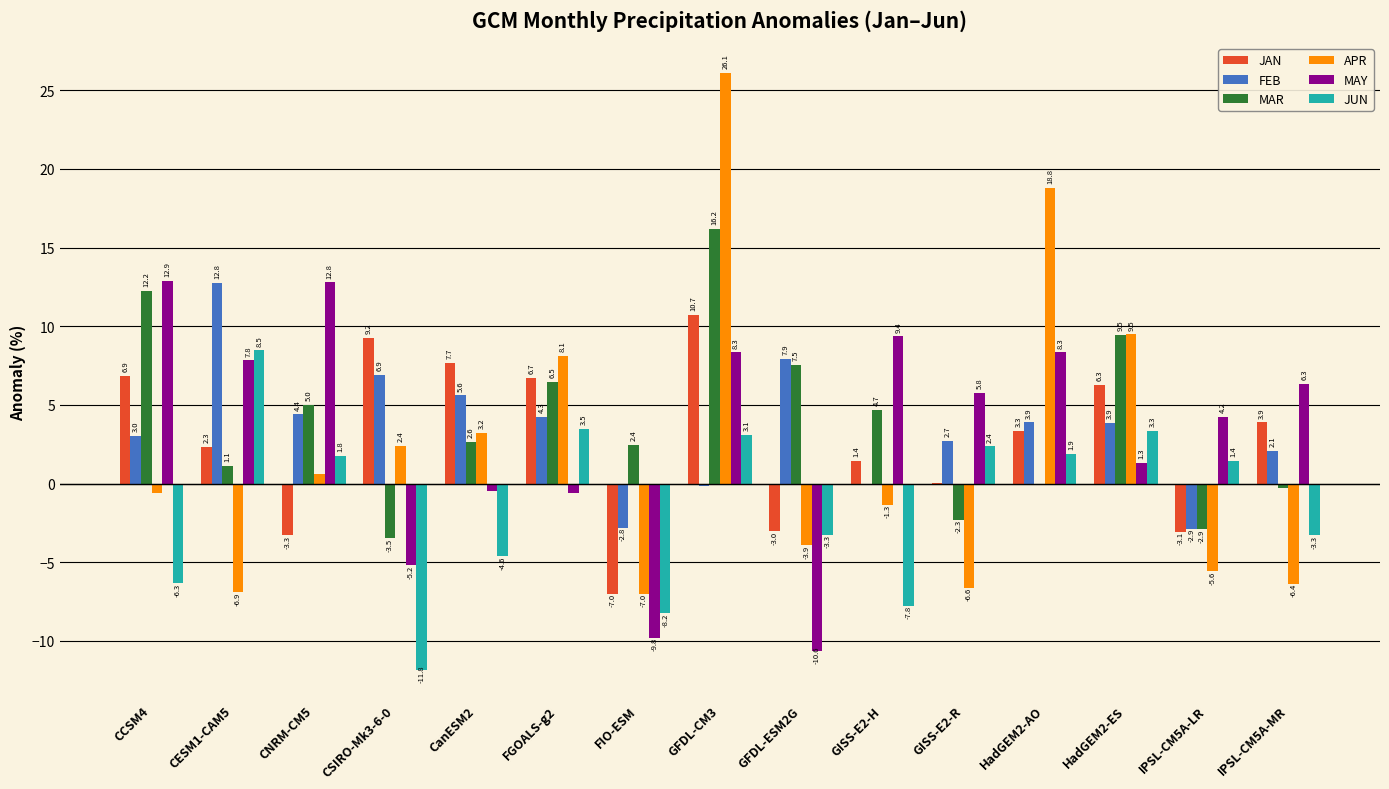

What is the highest value of the MAY series?

12.9